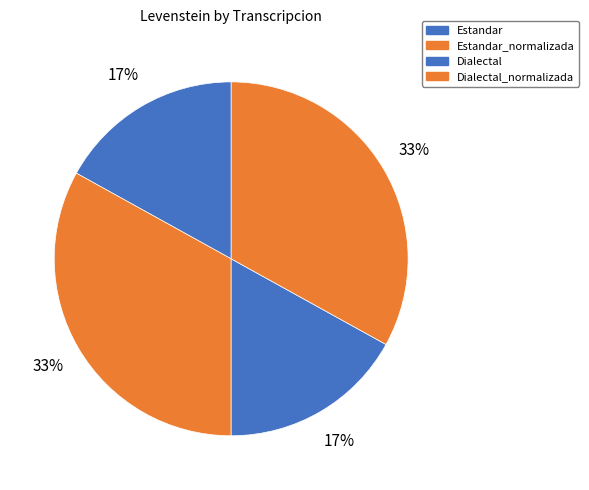

What percentage do Dialectal and Estandar_normalizada together represent?

50.0%